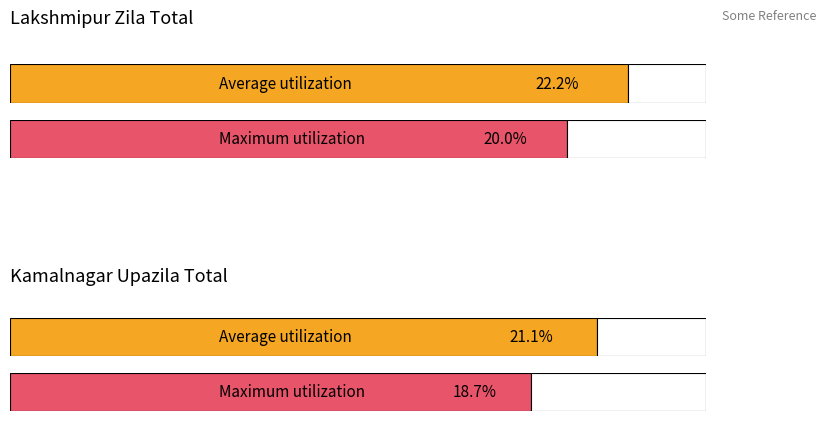

Between Lakshmipur Zila and Kamalnagar Upazila, which is larger?

Lakshmipur Zila